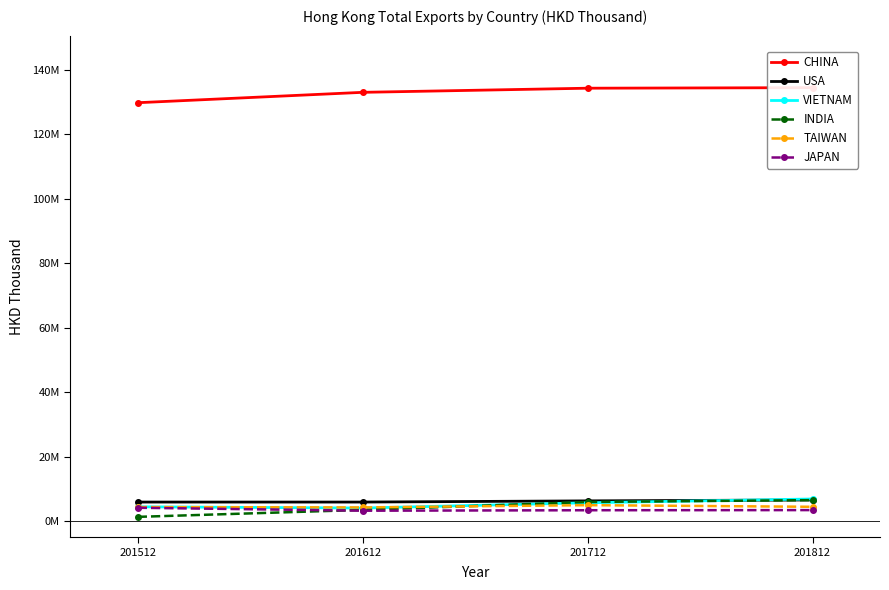

How many data points in INDIA are above 5944310?

2